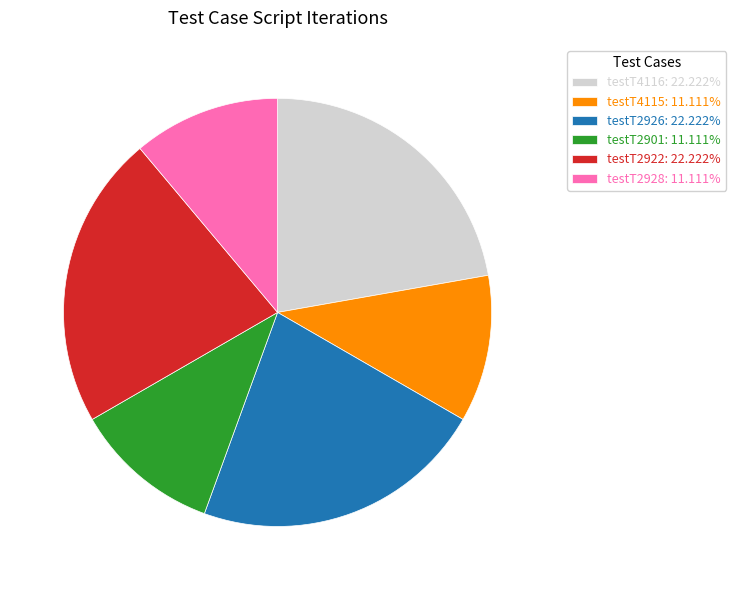

Combined, do testT2922: 22.222% and testT4115: 11.111% account for over 50%?

No